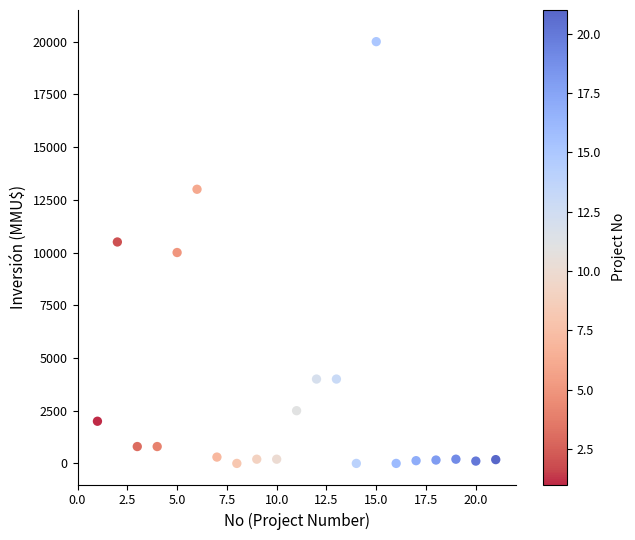

What is the range of Y values (max minus min)?

20000